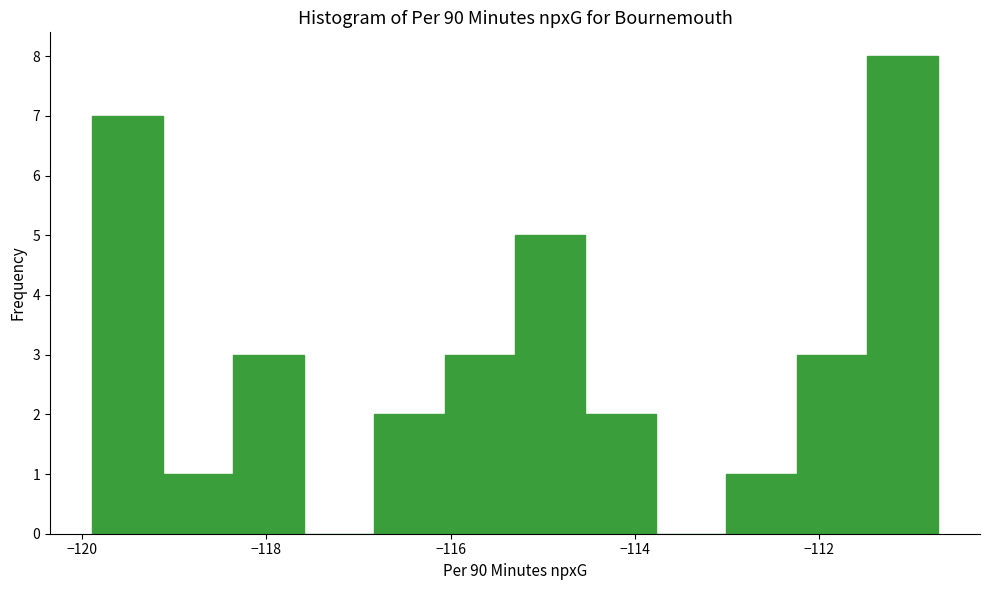

Around what value on the x-axis is the tallest bar? Give the approximate position of its centre, as read against the axis.

-111.0